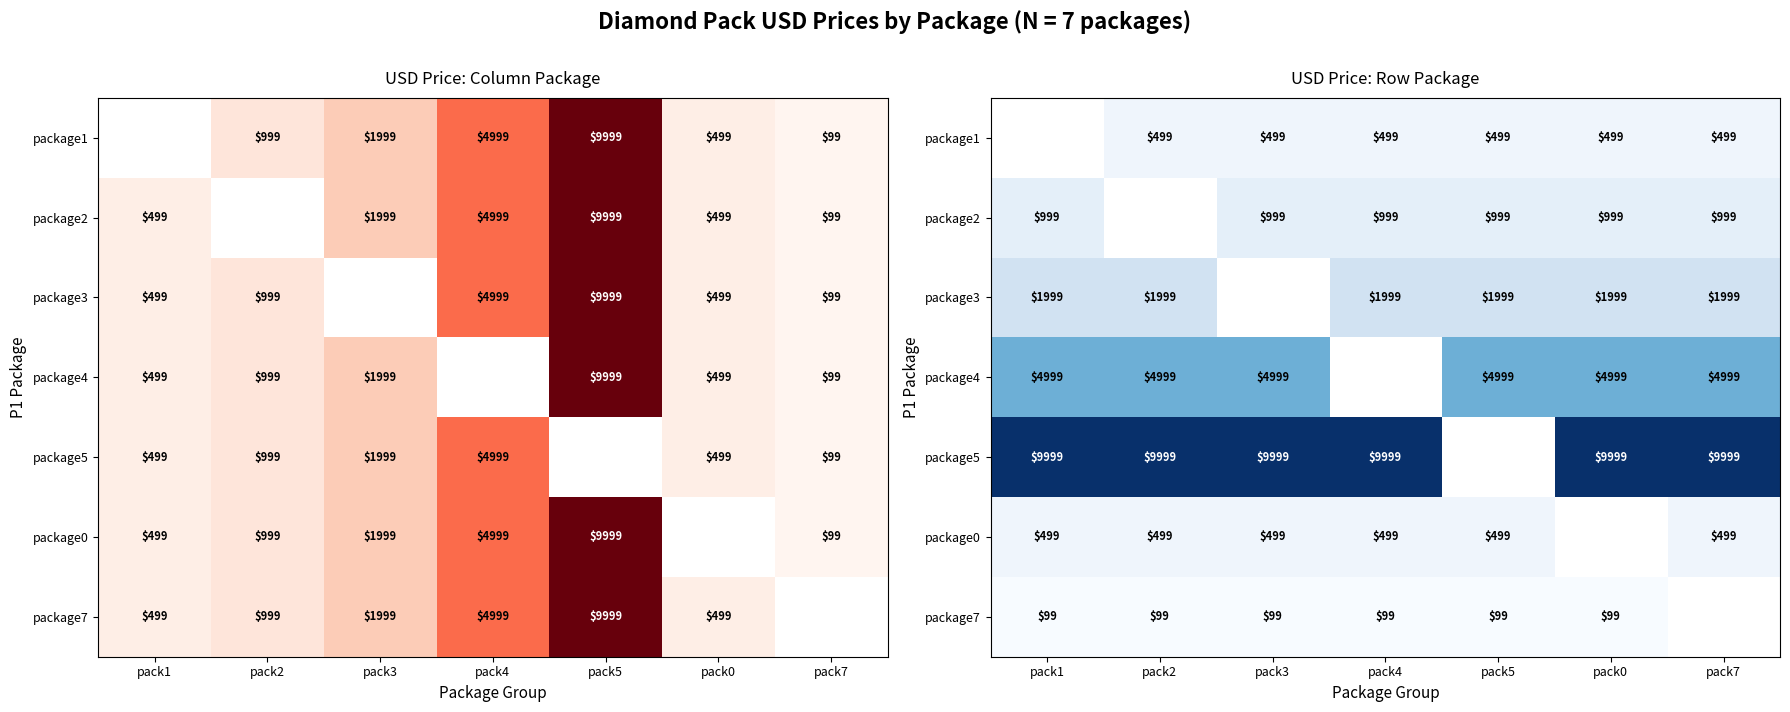

At which category does the chart reach its minimum across all series?

pack1